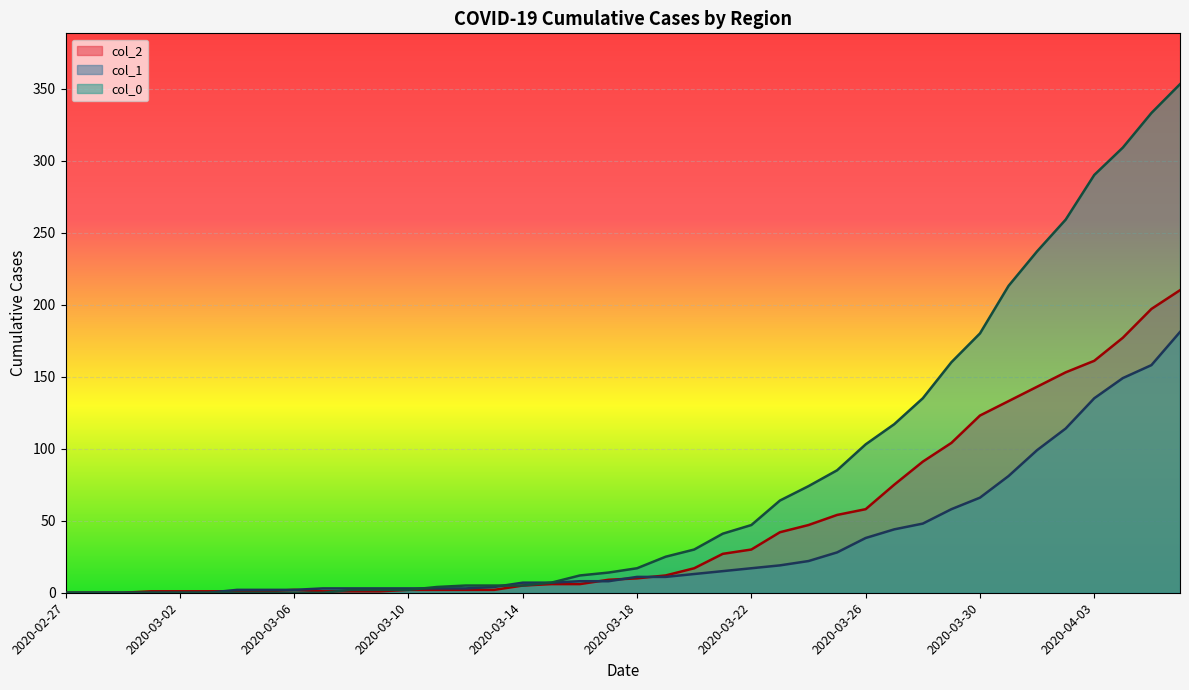

What is the total value across all series at 2020-03-16?

26